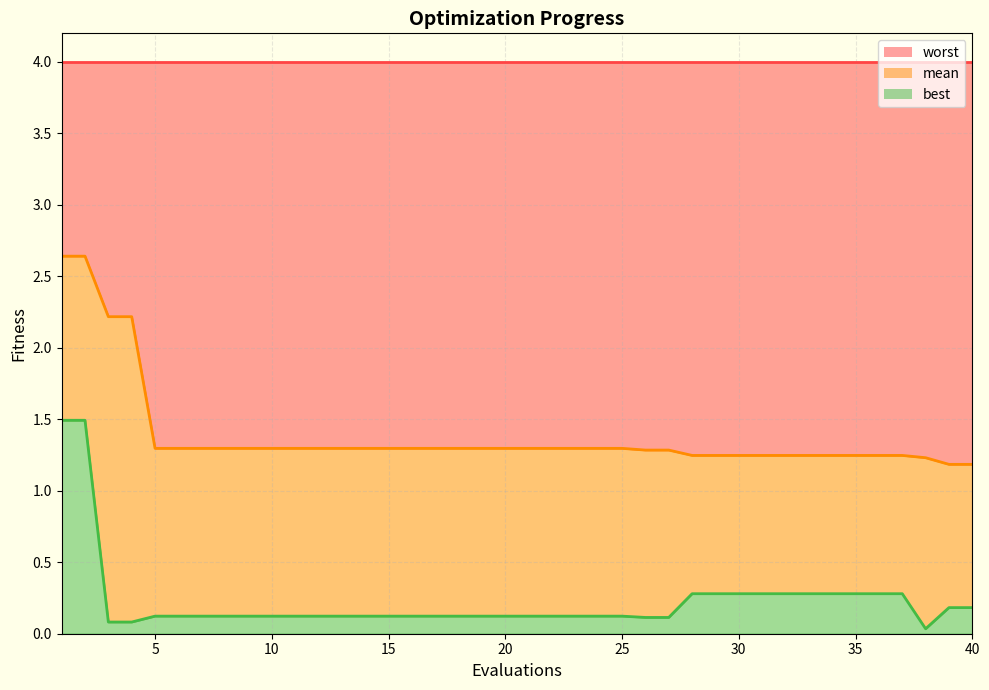

True or false: mean and best intersect in this chart.

False